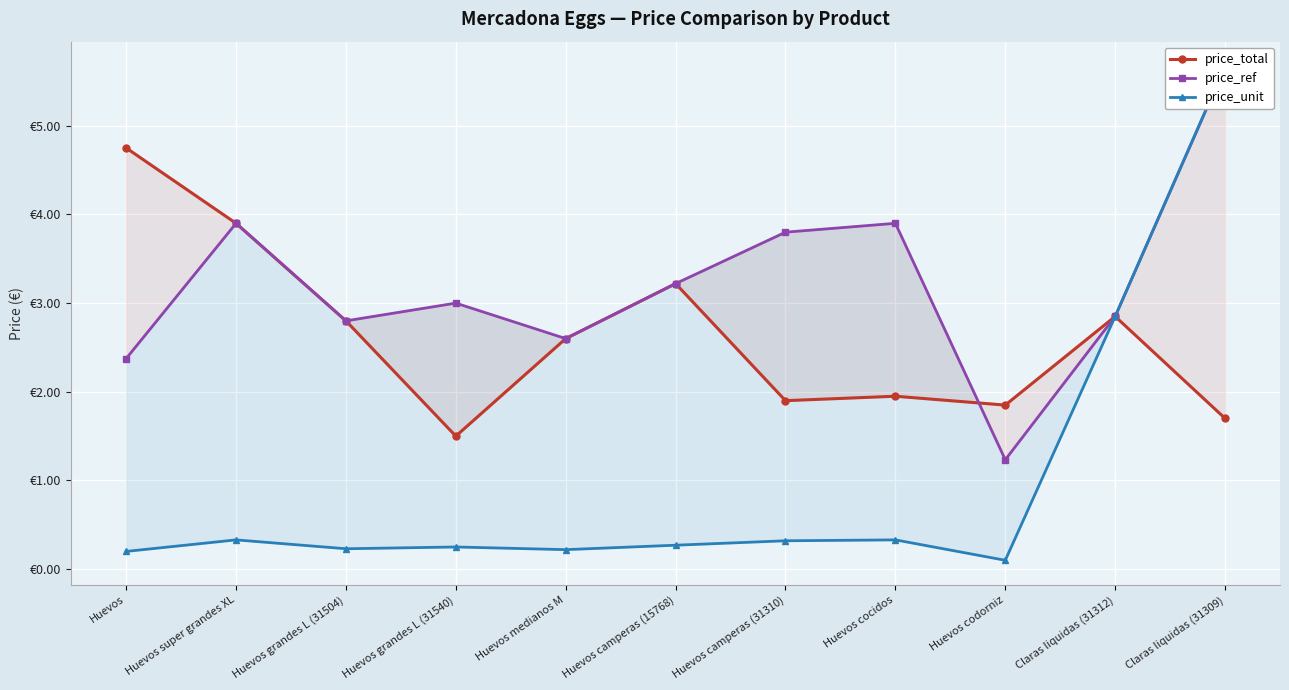

What is the label of the 10th point from the right?

Huevos super grandes XL